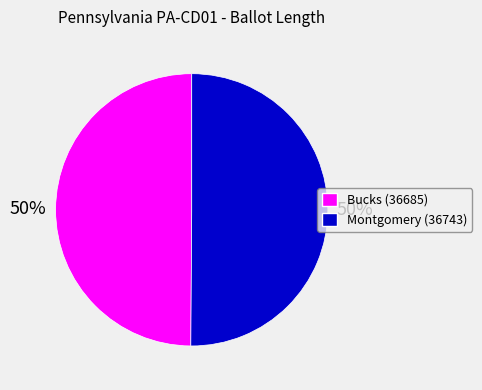

Approximately how many times larger is the value at Bucks (36685) compared to Montgomery (36743)?

1.0